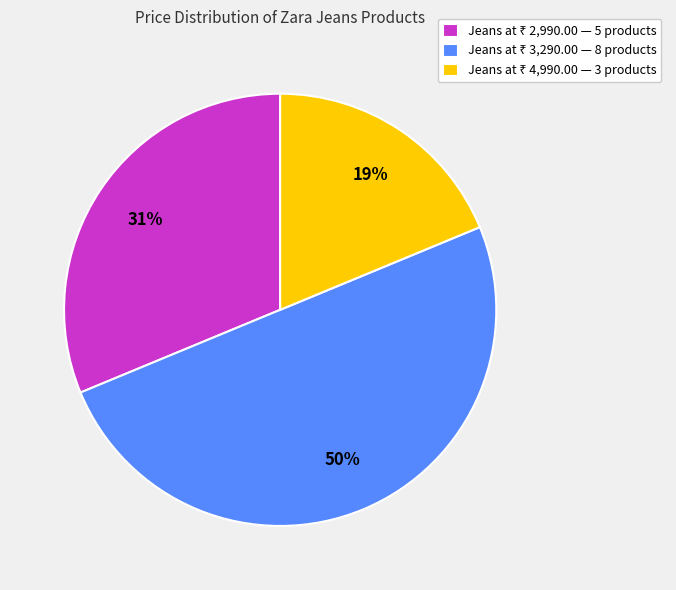

To the nearest percent, what is the difference between the largest and smallest slice percentages?

31%